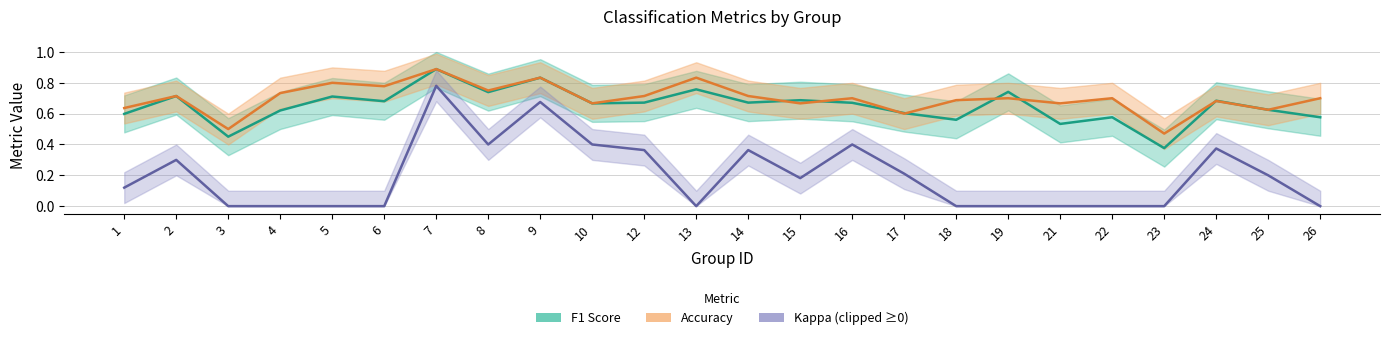

True or false: Accuracy has more than 2 interior local peaks.

True